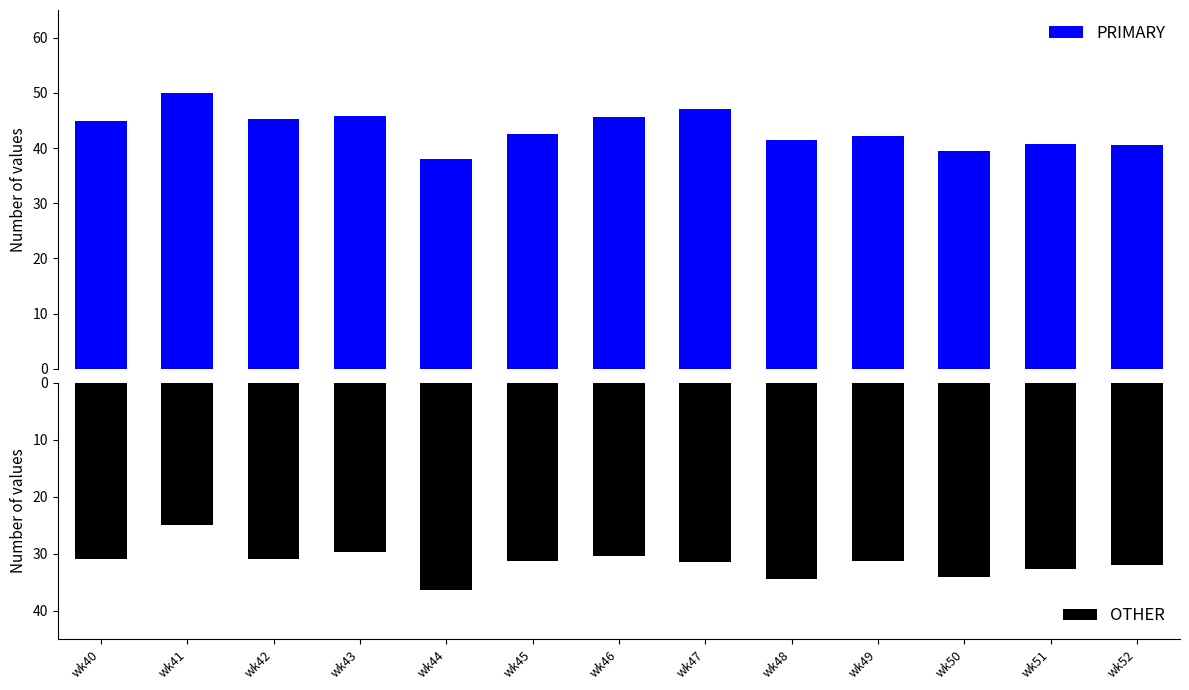

Where does the PRIMARY series first go above 42?

wk40